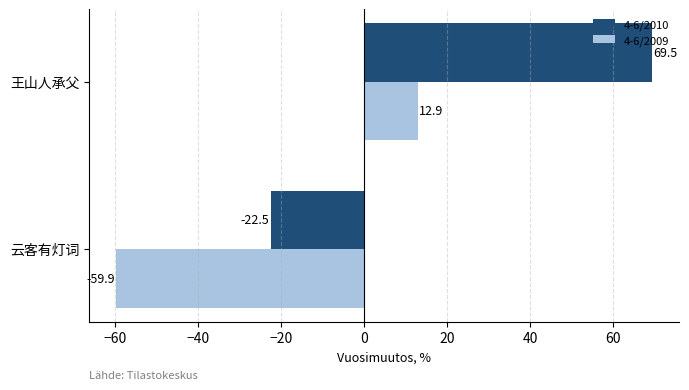

What is the spread (max minus min) of values at 云客有灯词?

37.4